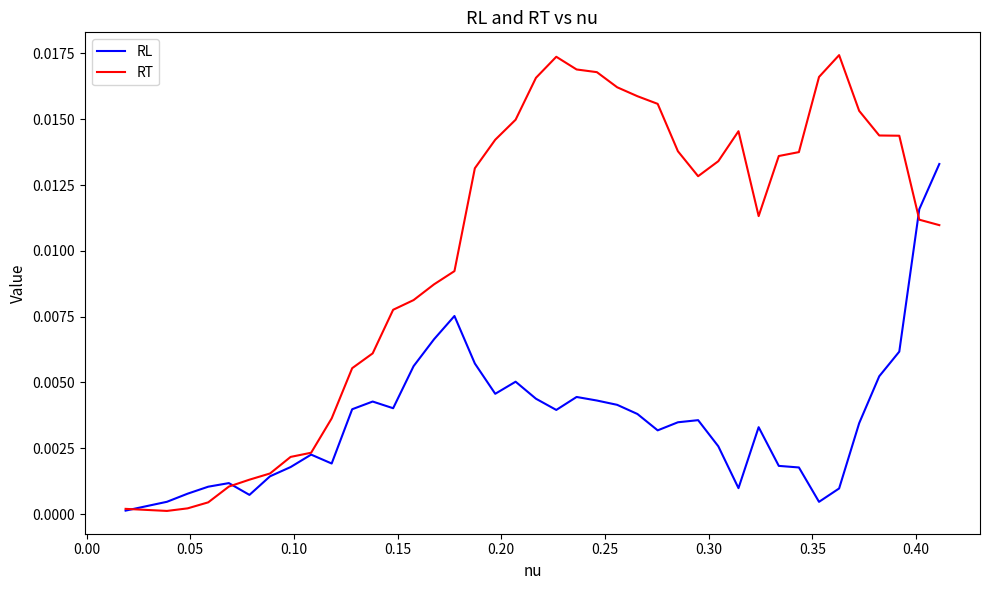

List the series in order of their overall mean, highest first.

RT, RL